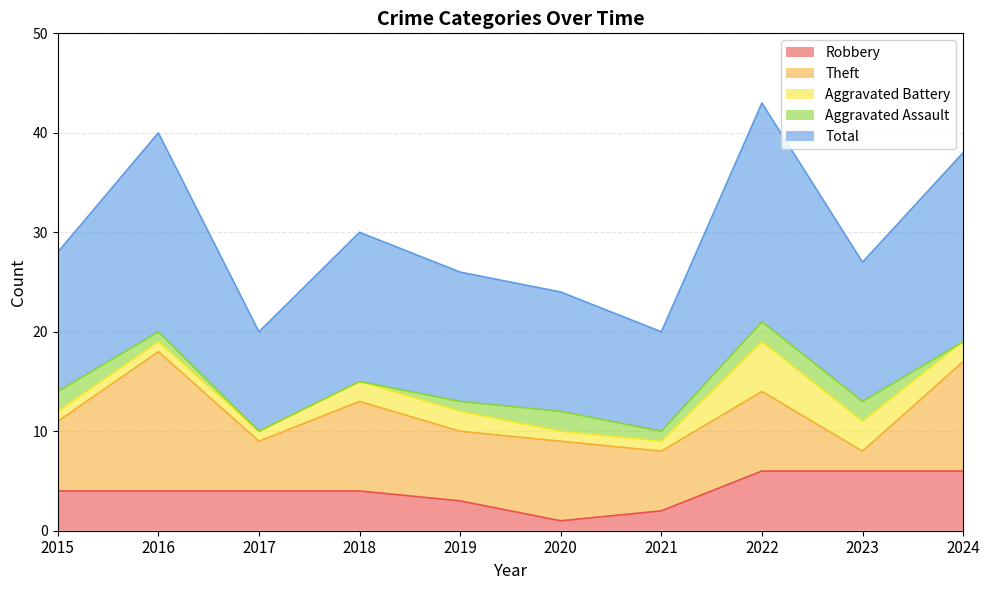

What are all the series names shown in the legend?

Robbery, Theft, Aggravated Battery, Aggravated Assault, Total